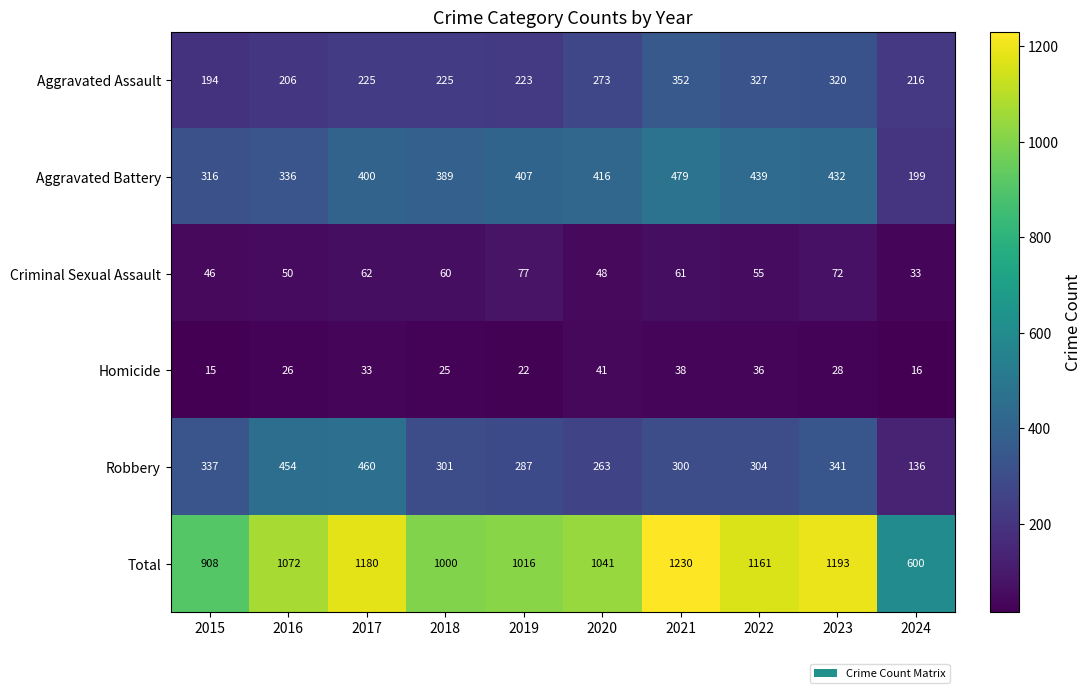

What is the total value across all series at 2020?

2082